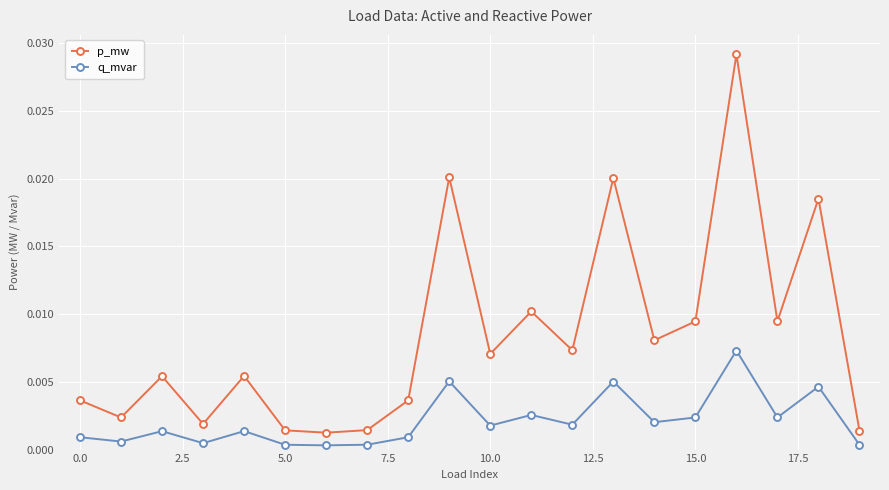

Which series has the largest range (max minus min)?

p_mw